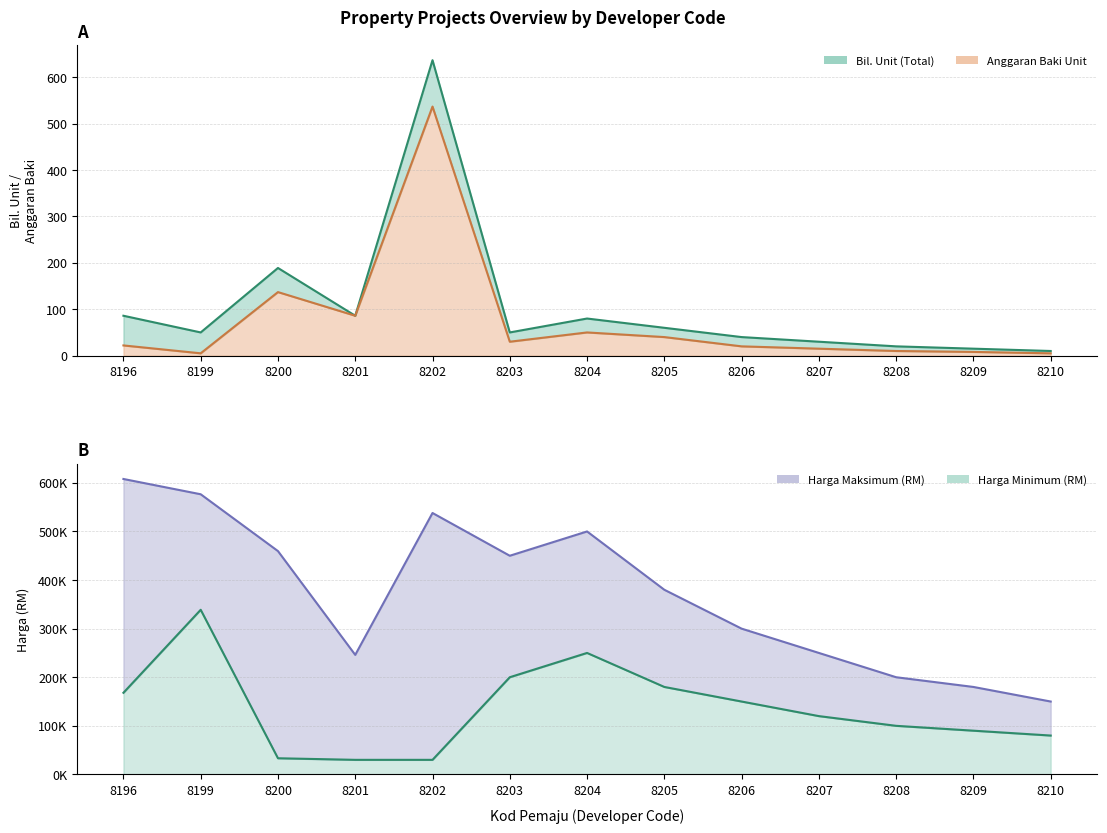

What is the total value across all series at 8207?

370045